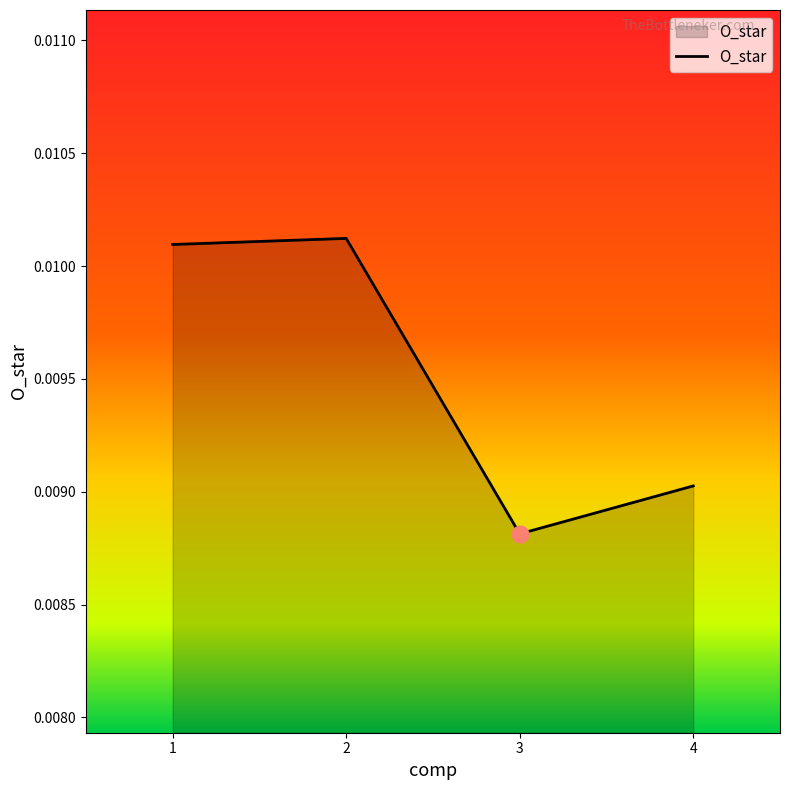

How many interior local peaks (higher than both neighbors) does the data have?

1